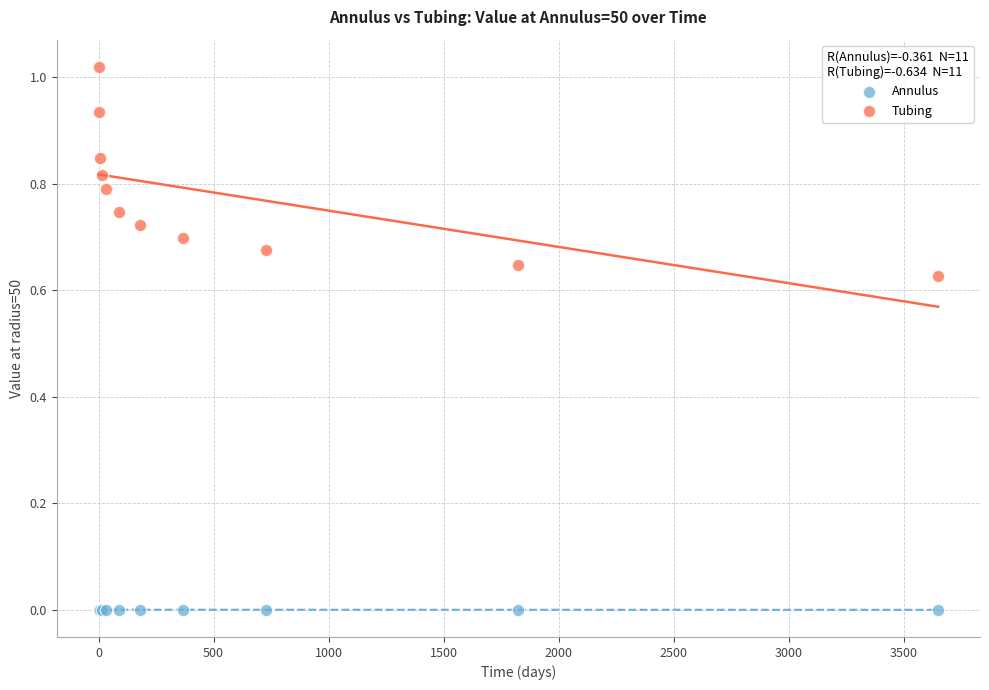

What are all the series names shown in the legend?

Annulus, Tubing